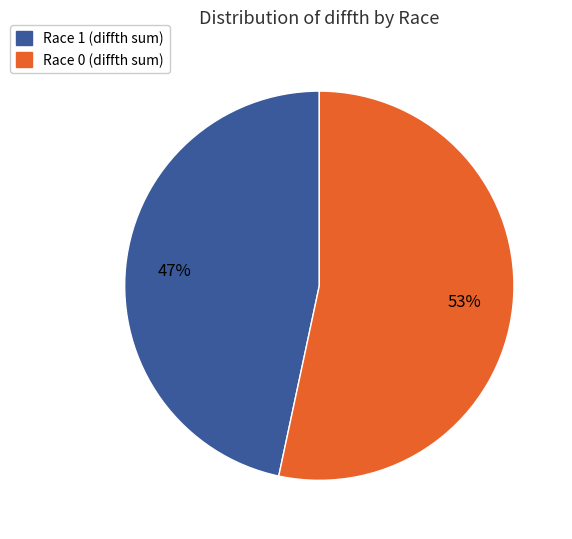

To the nearest percent, what is the average slice percentage?

50%